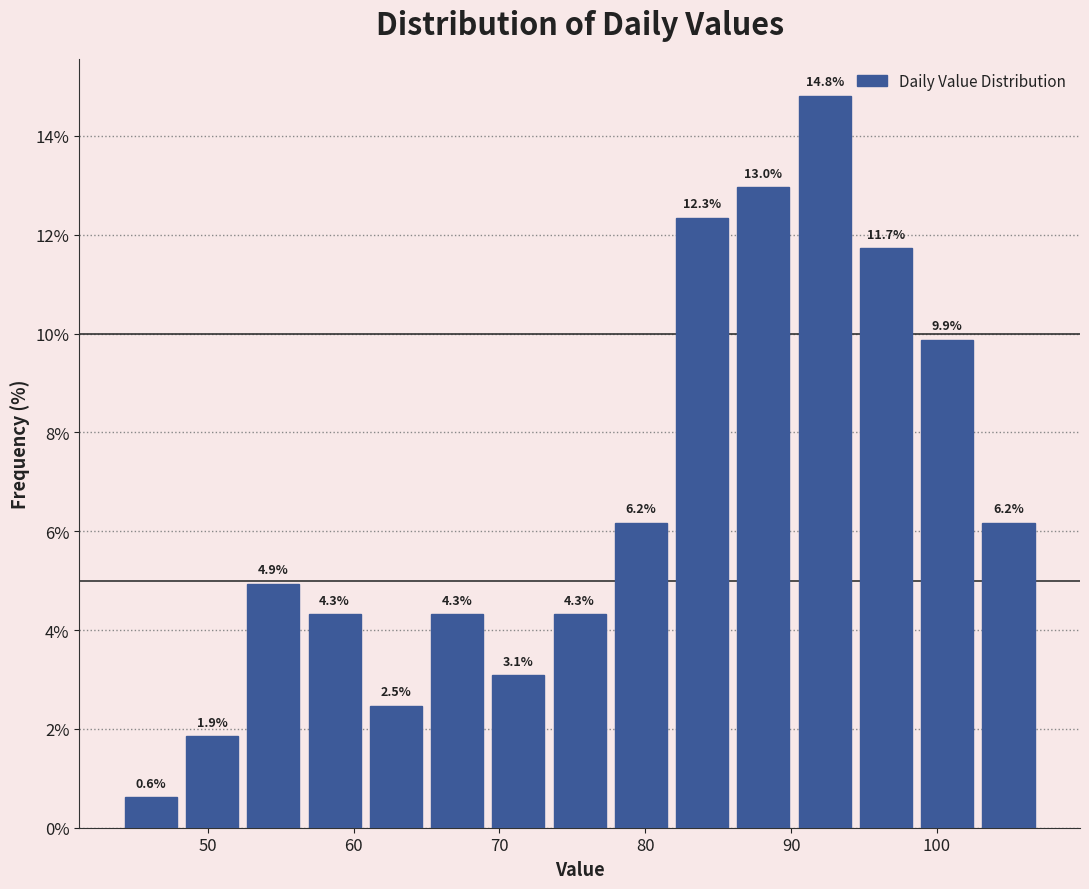

Reading left to right, list every bar in this chart as the range it spans on the x-axis followed by its height. The bar edges are not printed on the chart, so give them approximately, as read against the axis.

44.0 to 48.2: 0.6
48.2 to 52.4: 1.9
52.4 to 56.6: 4.9
56.6 to 60.8: 4.3
60.8 to 65.0: 2.5
65.0 to 69.2: 4.3
69.2 to 73.4: 3.1
73.4 to 77.6: 4.3
77.6 to 81.8: 6.2
81.8 to 86.0: 12.3
86.0 to 90.2: 13.0
90.2 to 94.4: 14.8
94.4 to 98.6: 11.7
98.6 to 102.8: 9.9
102.8 to 107.0: 6.2